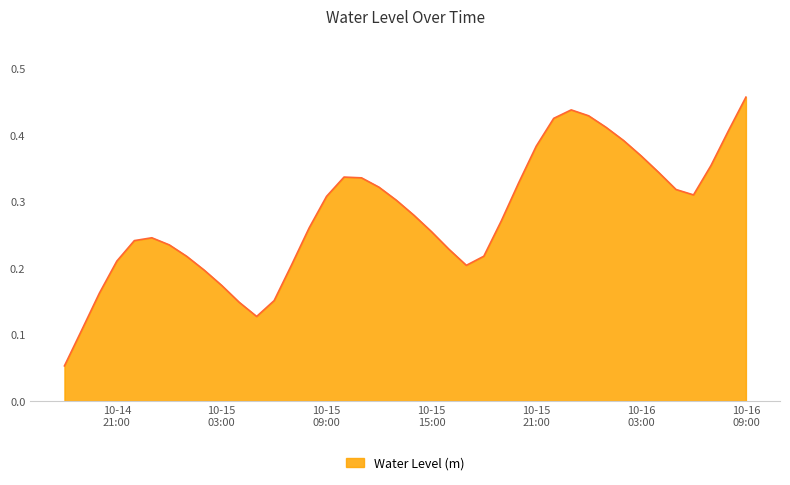

Reading left to right, extract all data points from this chart.

0.1	0.1	0.2	0.2	0.2	0.2	0.2	0.2	0.2	0.2	0.1	0.1	0.2	0.2	0.3	0.3	0.3	0.3	0.3	0.3	0.3	0.3	0.2	0.2	0.2	0.3	0.3	0.4	0.4	0.4	0.4	0.4	0.4	0.4	0.3	0.3	0.3	0.4	0.4	0.5